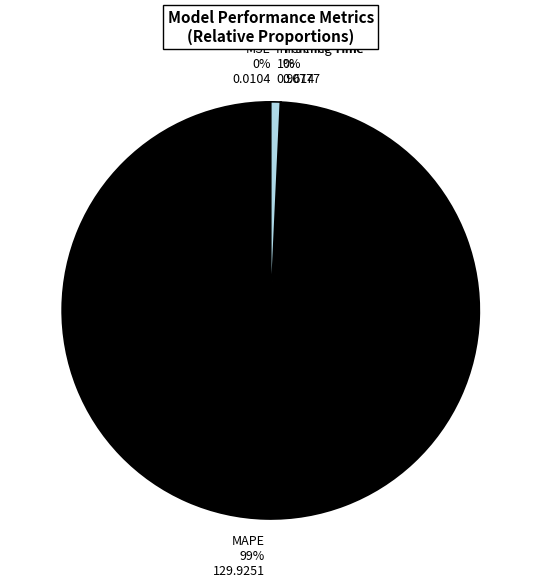

To the nearest percent, what is the difference between the largest and smallest slice percentages?

99%